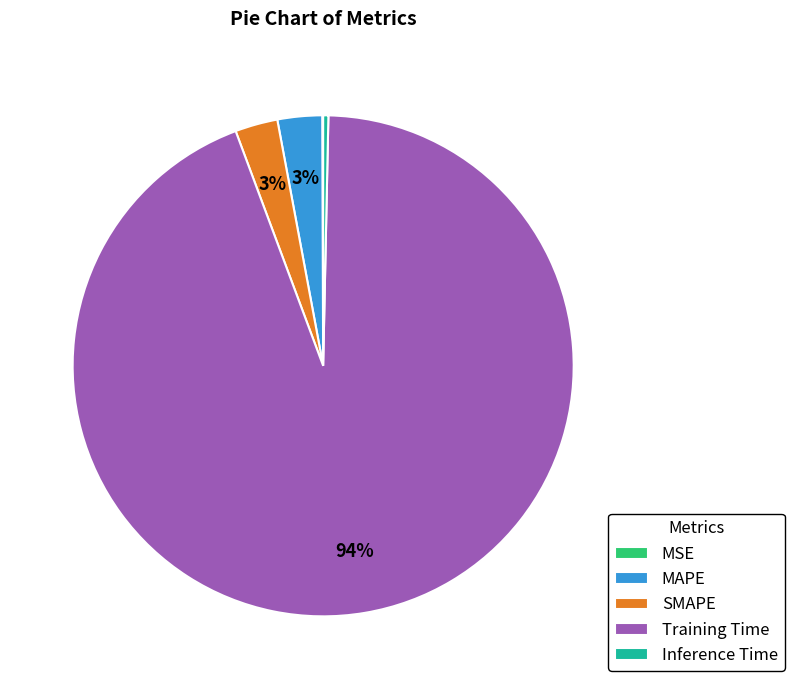

To the nearest percent, what percentage of the pie is MAPE?

3%